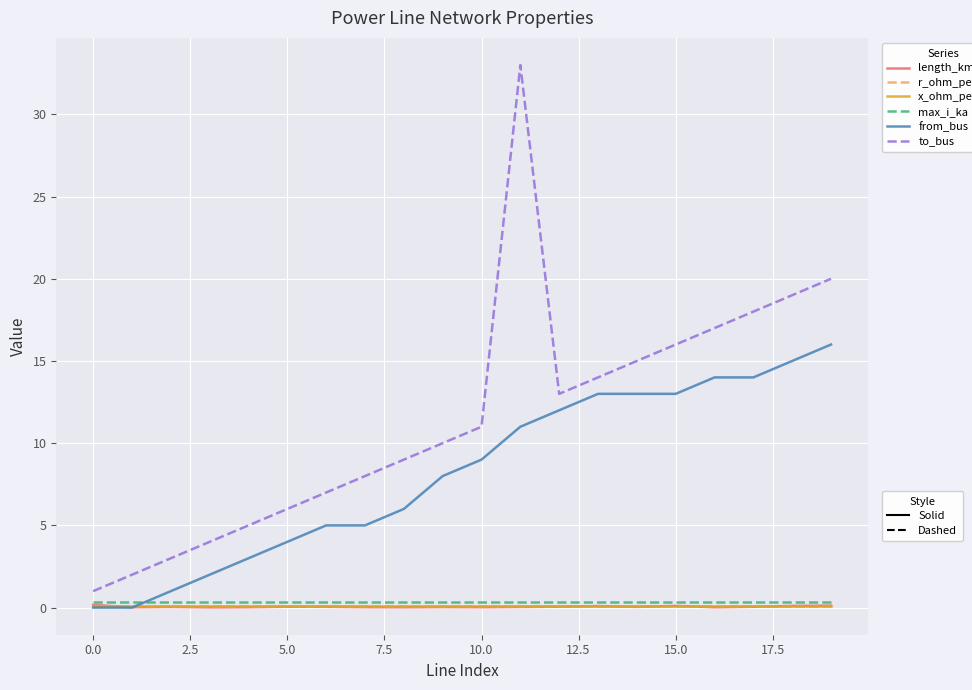

What is the maximum value shown in the chart?

33.0